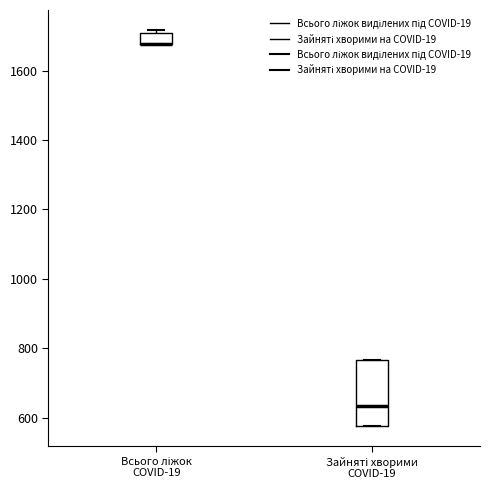

Which box is the tallest, from its lower edge to its upper edge?

Зайняті хворими COVID-19